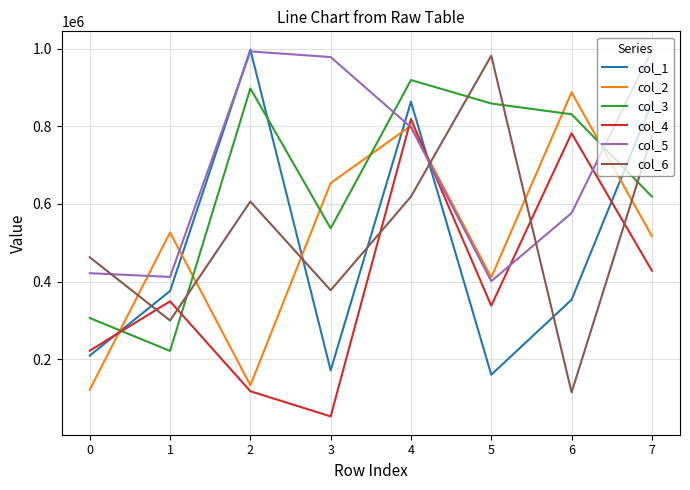

Which category has the lowest value in the col_4 series?

3